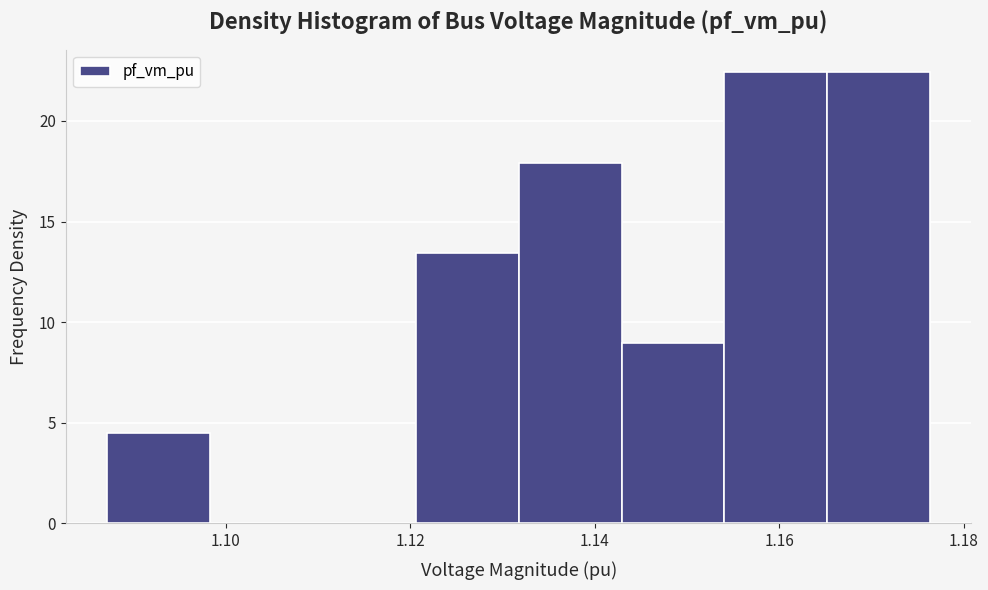

What is the height of the bar covering 1.142 to 1.154 on the x-axis? Neither the bar edges nor the heights are printed on the chart, so give them approximately, as read against the axes.

9.0